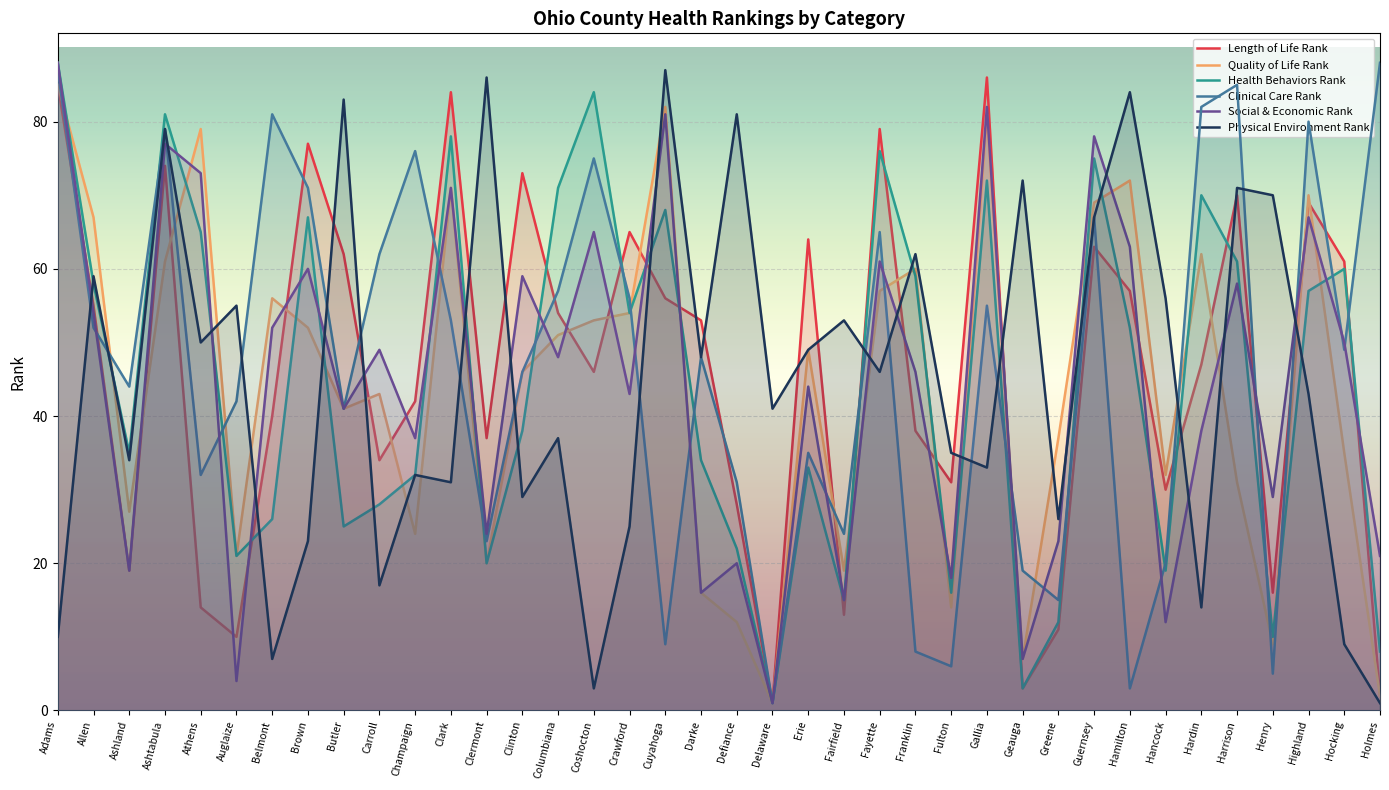

How many data points in Social & Economic Rank are less than 48?

19